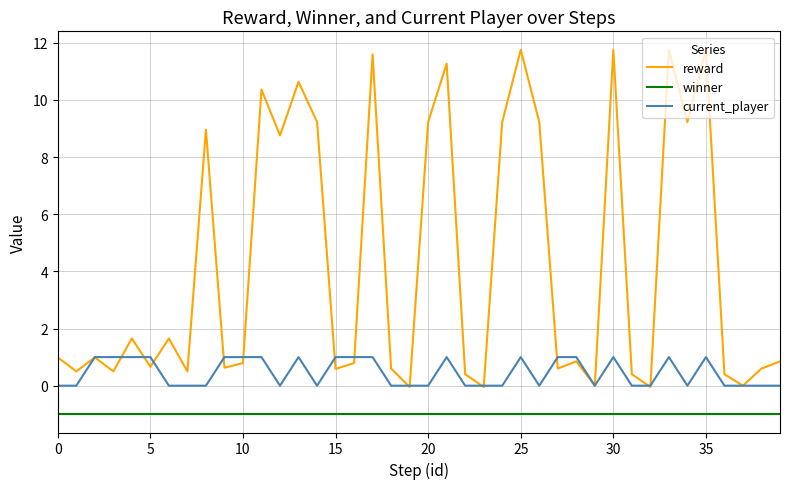

At how many categories does at least one series exceed 7?

15